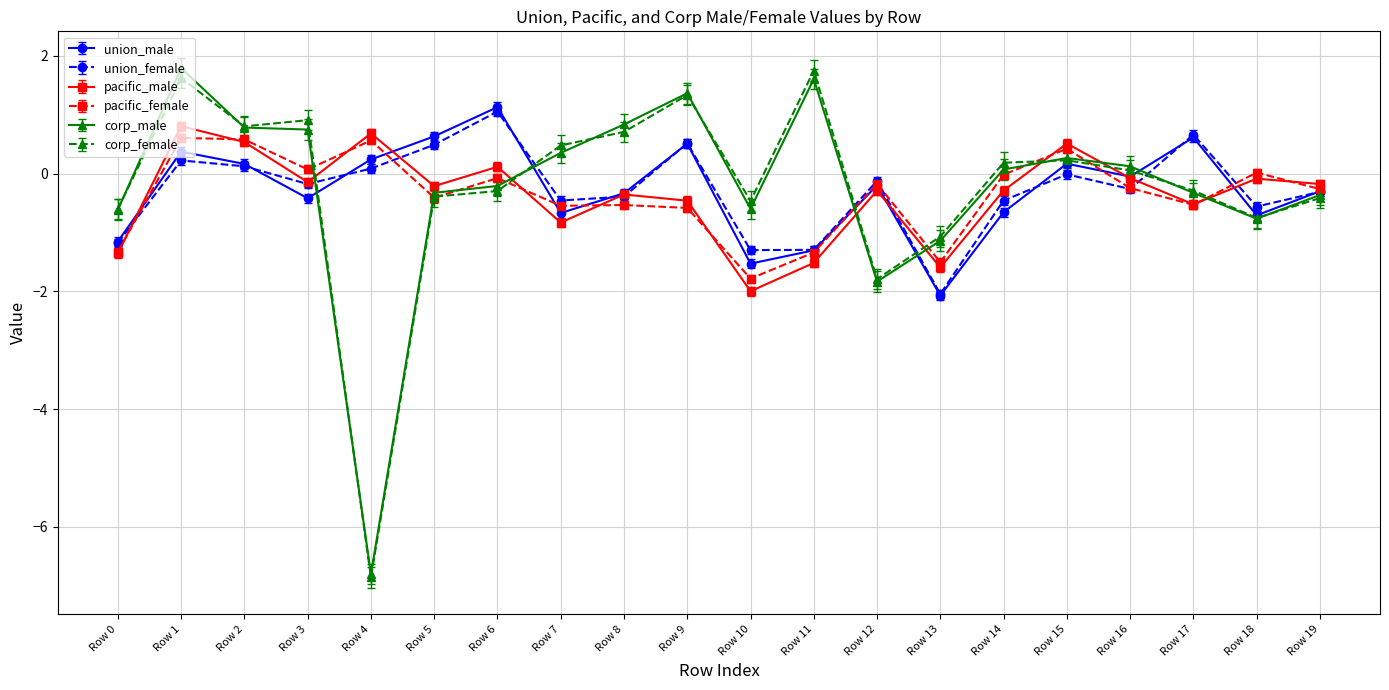

Where is corp_male nearest to the value -2?

Row 12